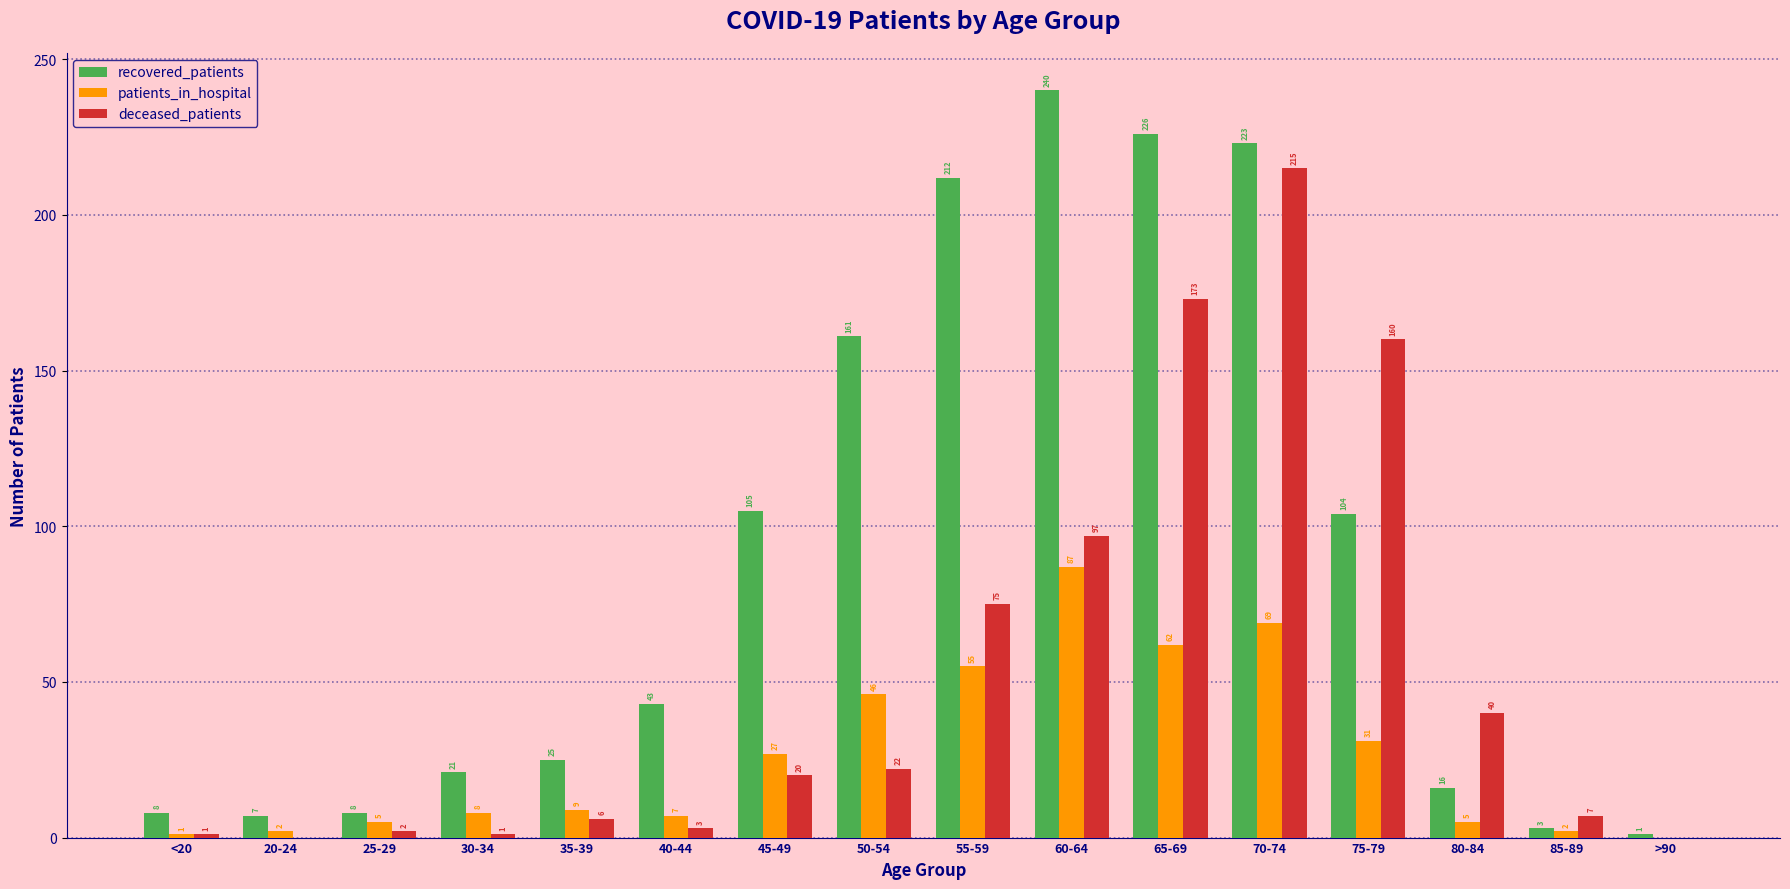

What are all the series names shown in the legend?

recovered_patients, patients_in_hospital, deceased_patients